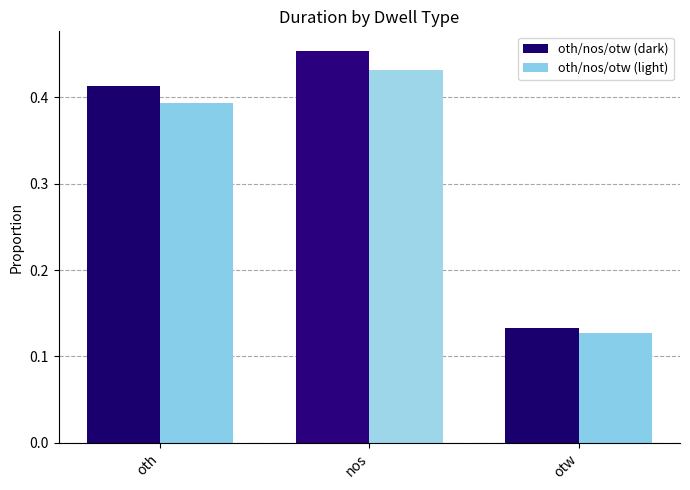

What is the difference between the maximum and minimum values in the oth/nos/otw (light) series?

0.3